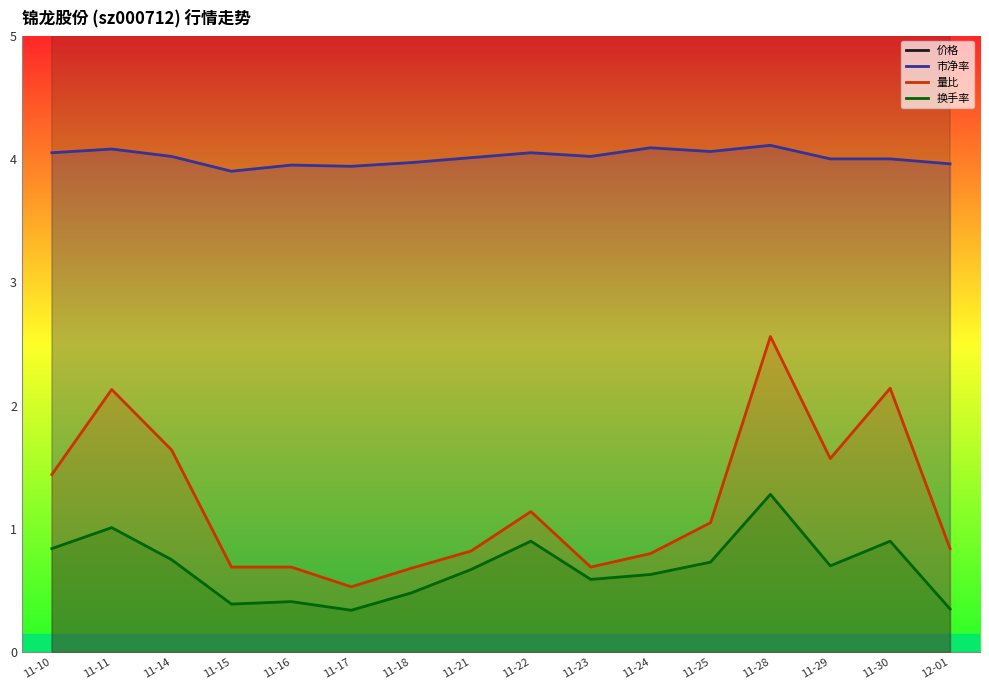

Which series has the largest range (max minus min)?

量比